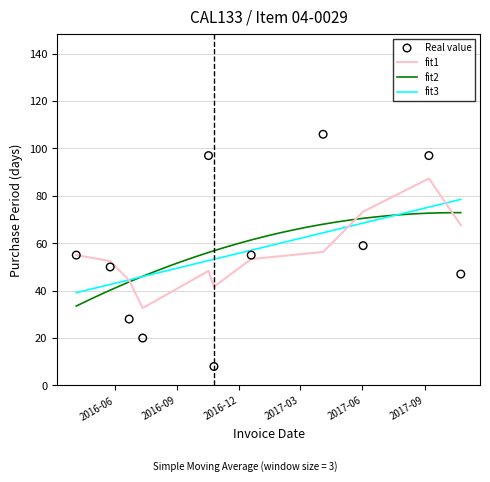

Which has a higher value, 2016-12-19 or 2016-06-22?

2016-12-19